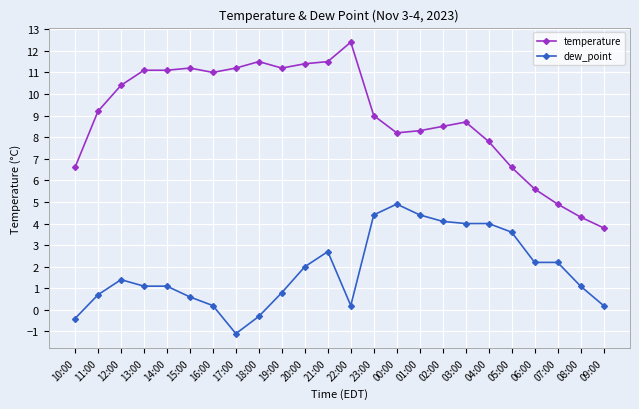

True or false: temperature has more than 2 interior local peaks.

True